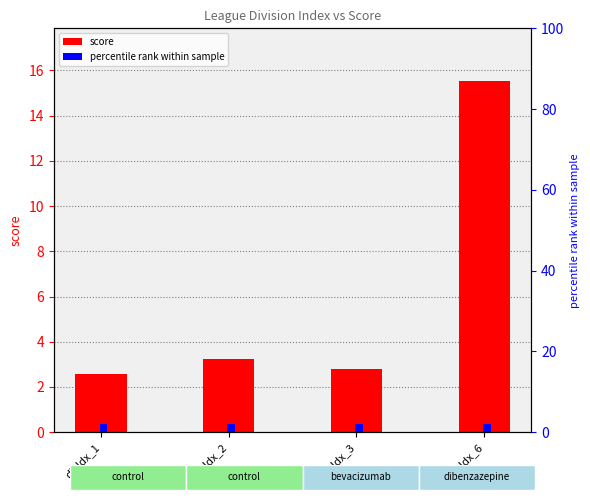

What is the difference between the highest and lowest values at divIdx_1?

0.6